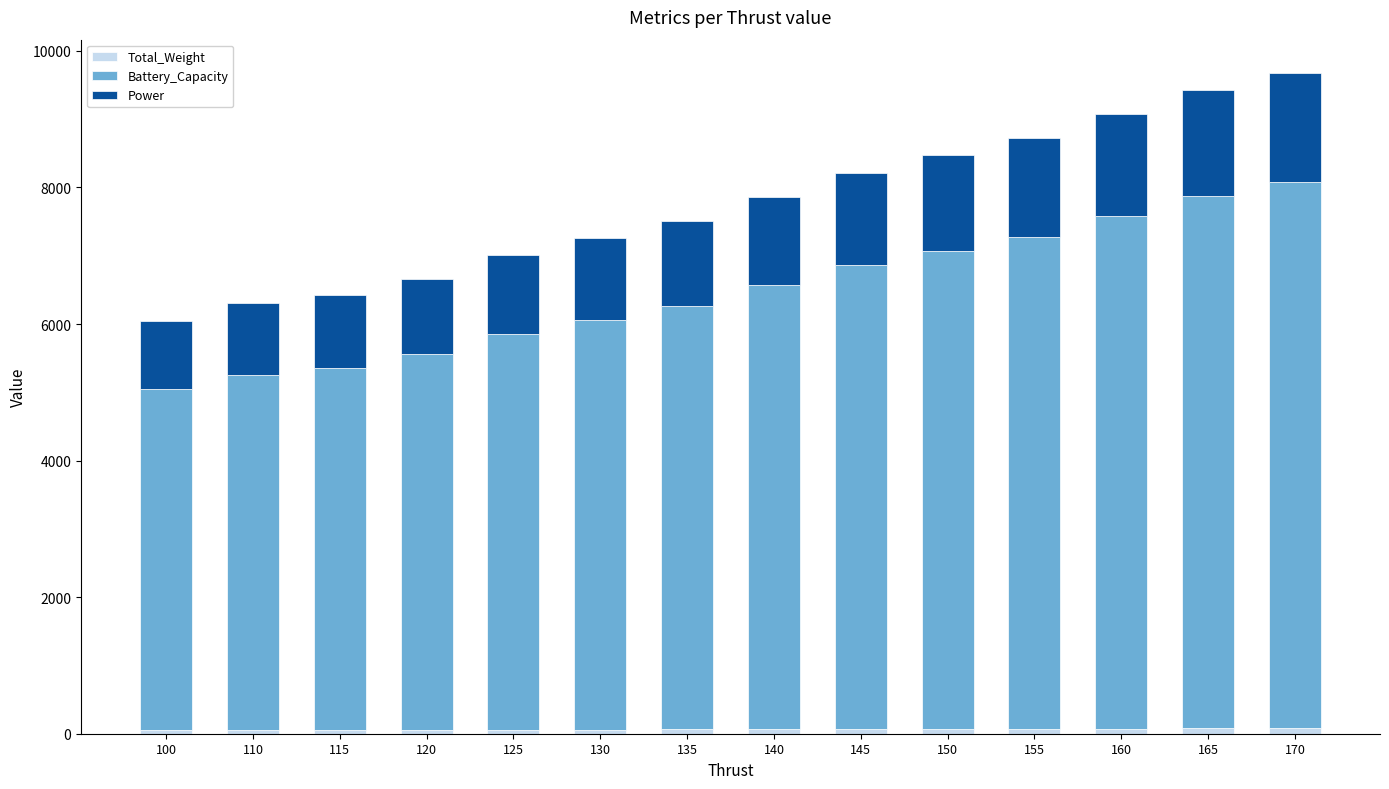

Is it true that Power equals 596 at 170?

False